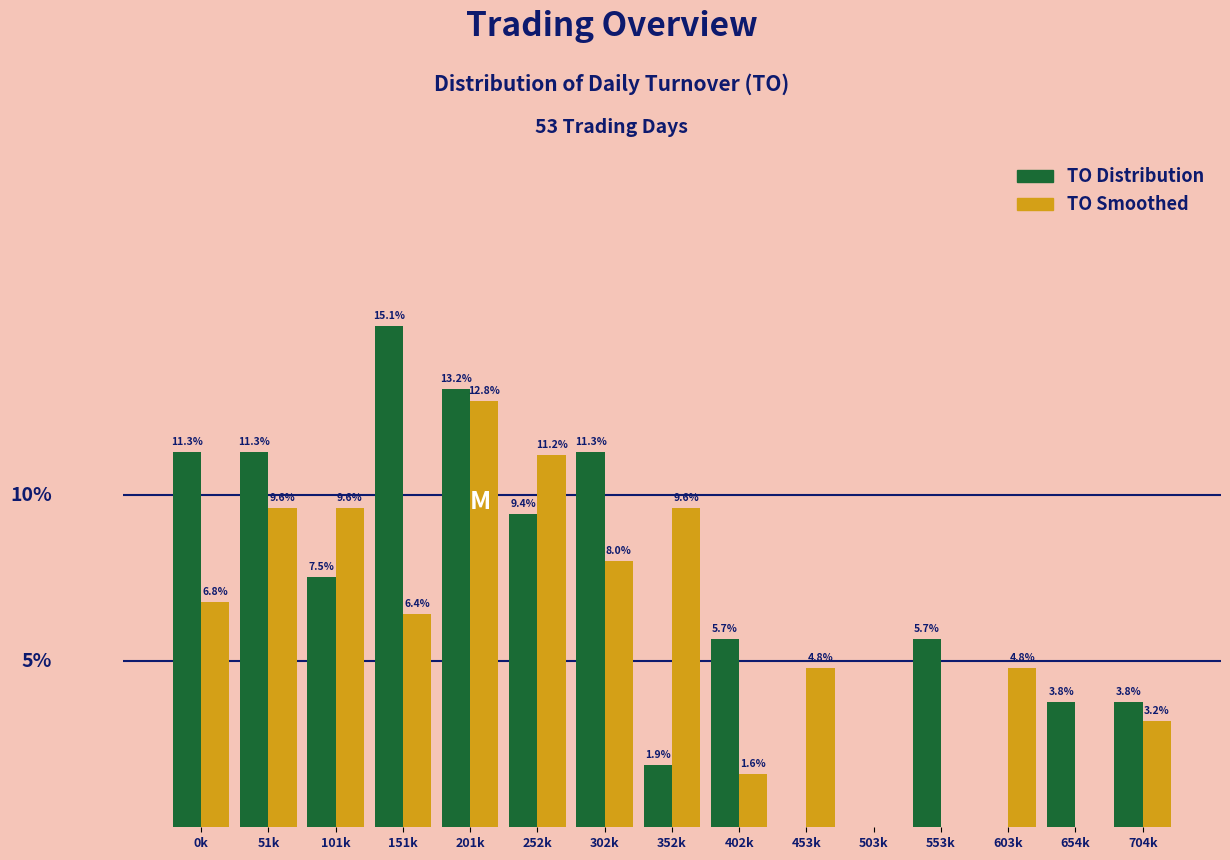

At which category is the sum across all series the highest?

201k